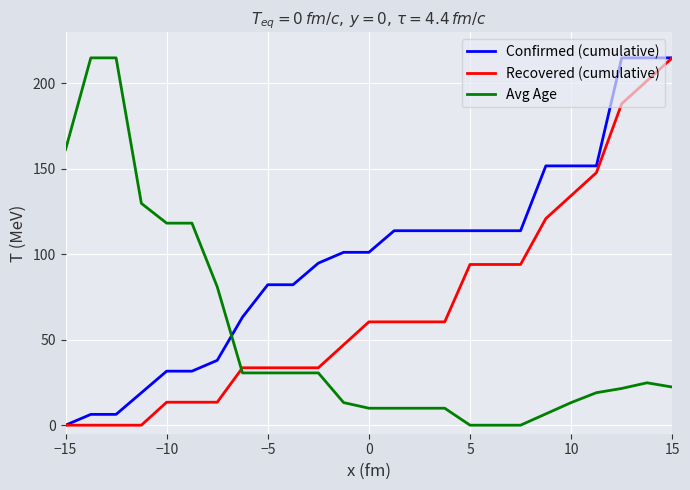

List the series in order of their overall mean, lowest first.

Avg Age, Recovered (cumulative), Confirmed (cumulative)